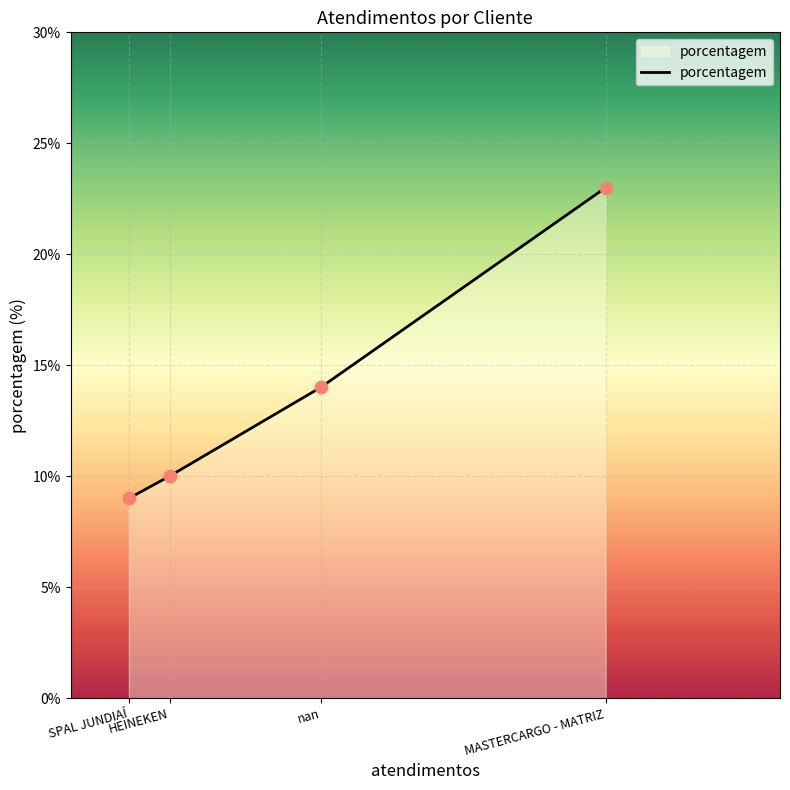

What is the change in value from SPAL JUNDIAÍ to nan?

+5